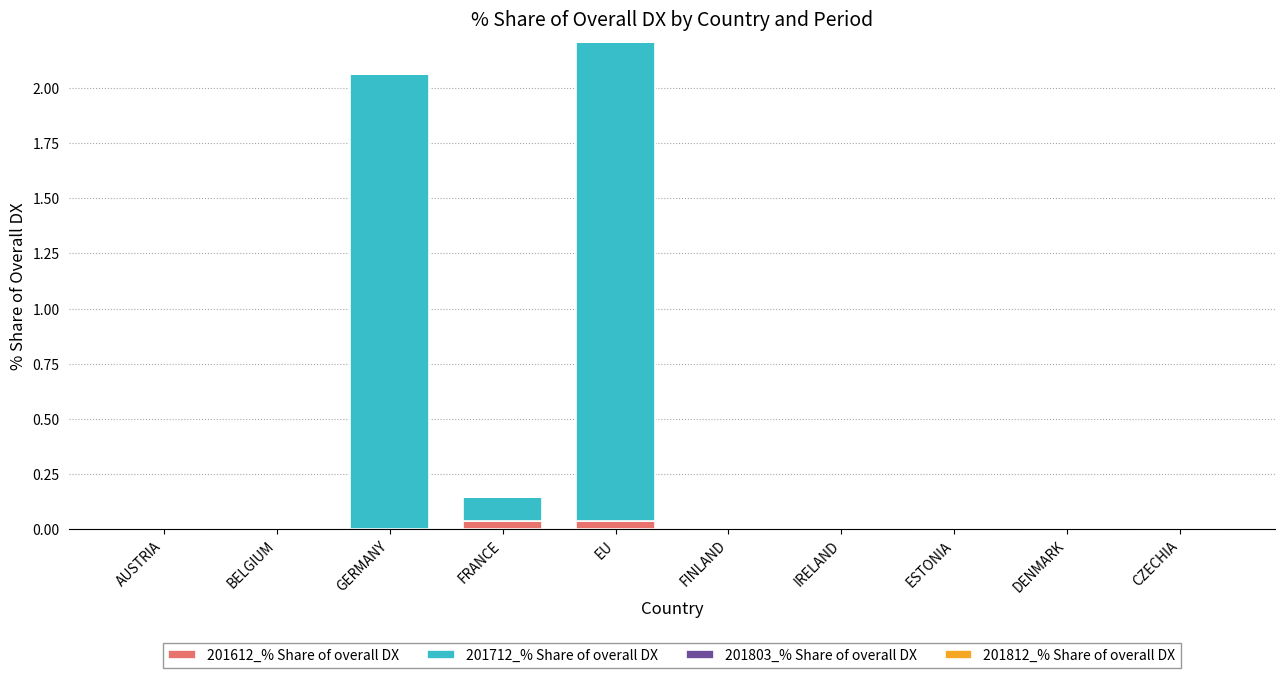

Is it true that 201612_% Share of overall DX equals 0.0 at ESTONIA?

True